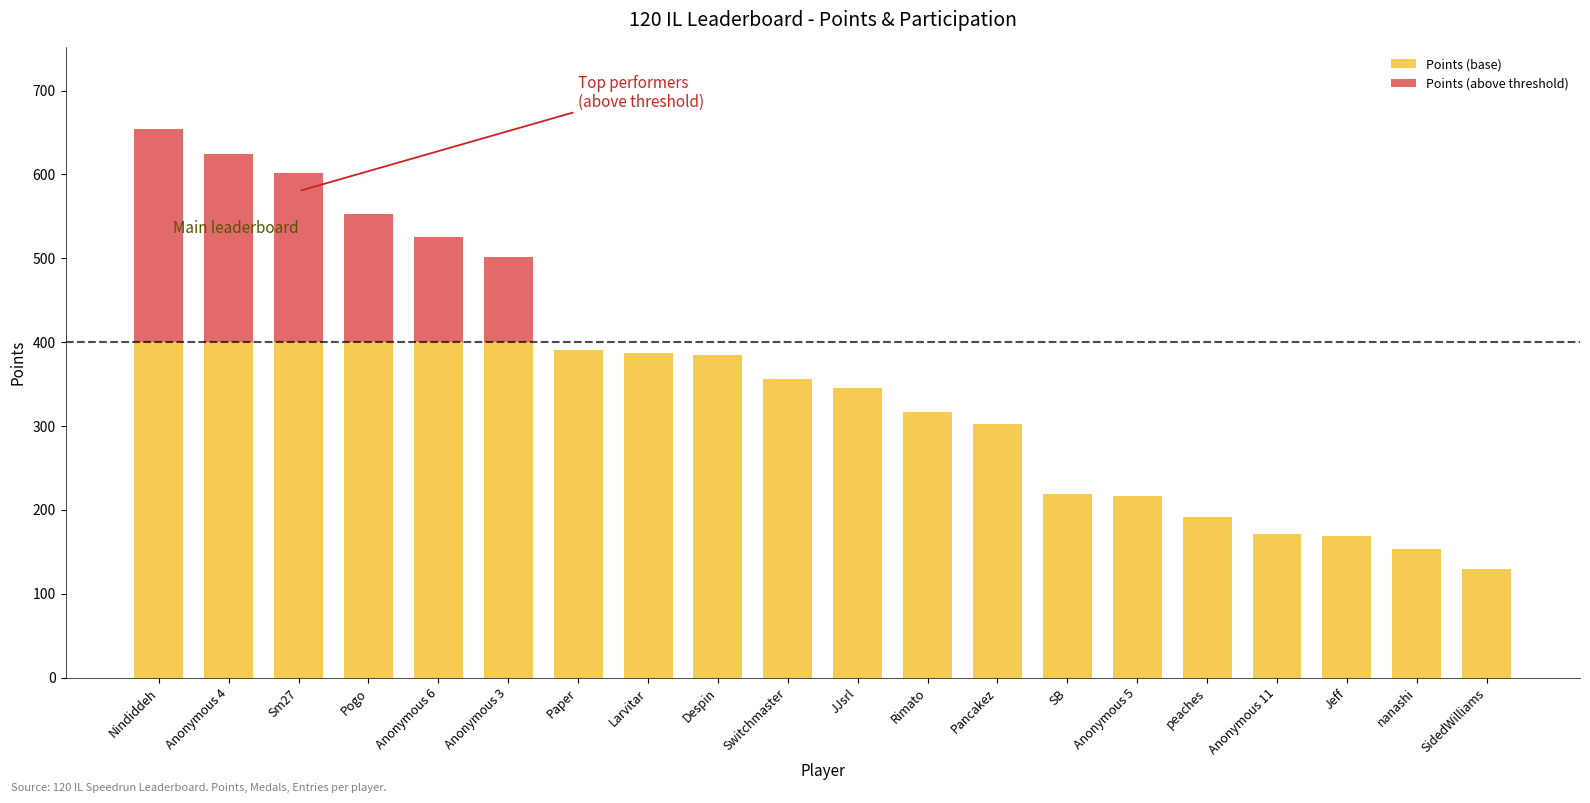

What is the highest value of the Points (base) series?

400